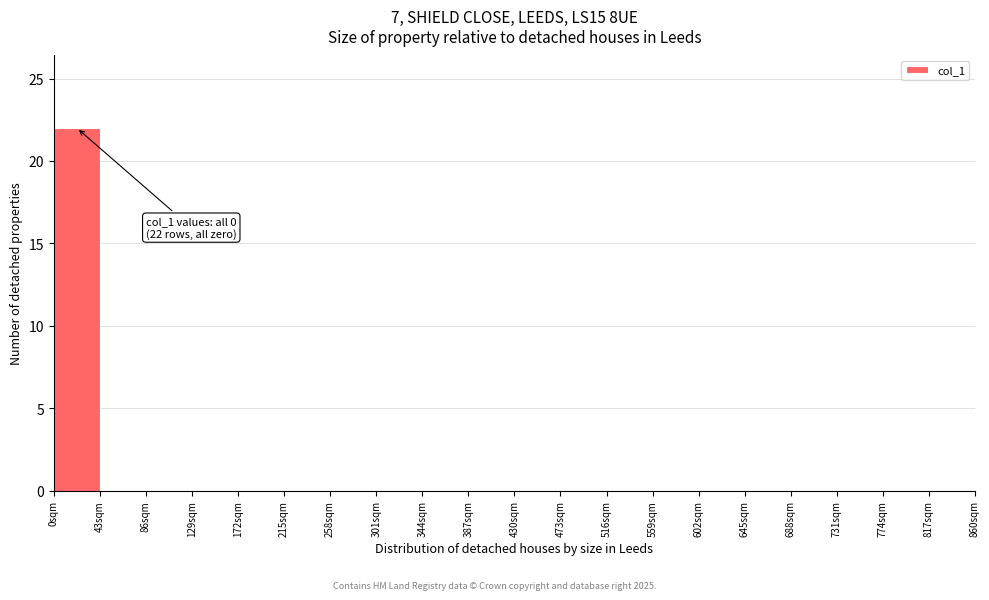

Which range on the x-axis has the tallest bar?

0 to 43